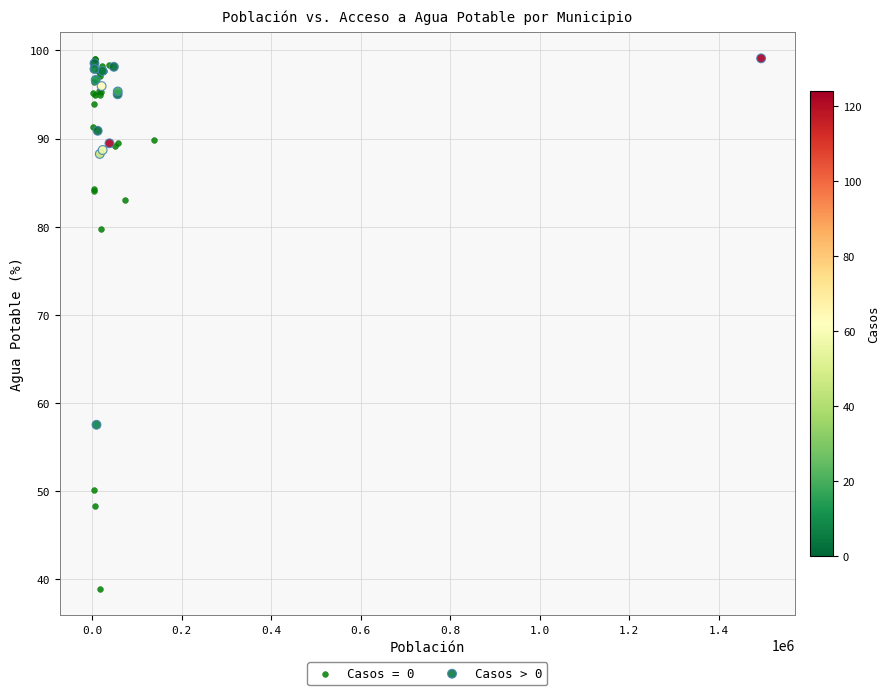

Which series contains the lowest Y value?

Casos = 0